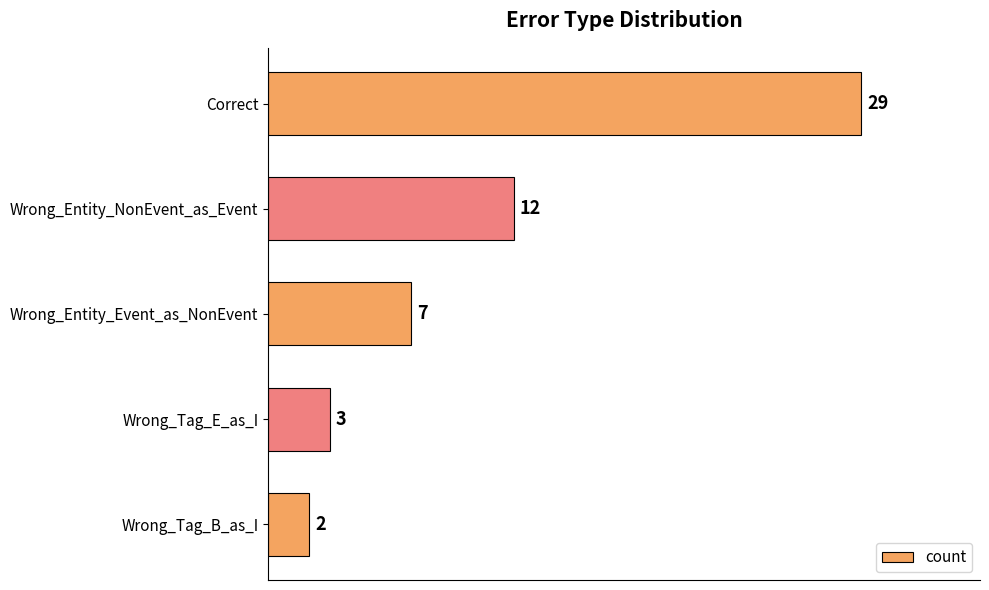

What is the change in value from Correct to Wrong_Entity_NonEvent_as_Event?

-17